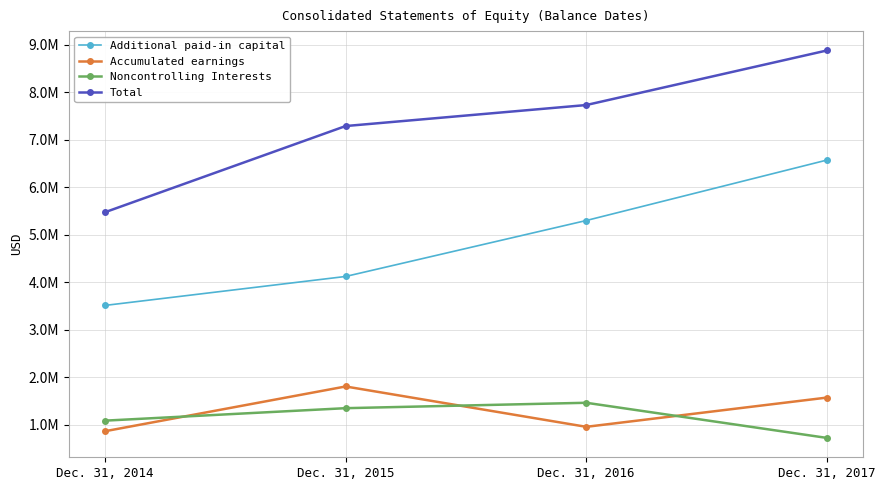

What are all the series names shown in the legend?

Additional paid-in capital, Accumulated earnings, Noncontrolling Interests, Total